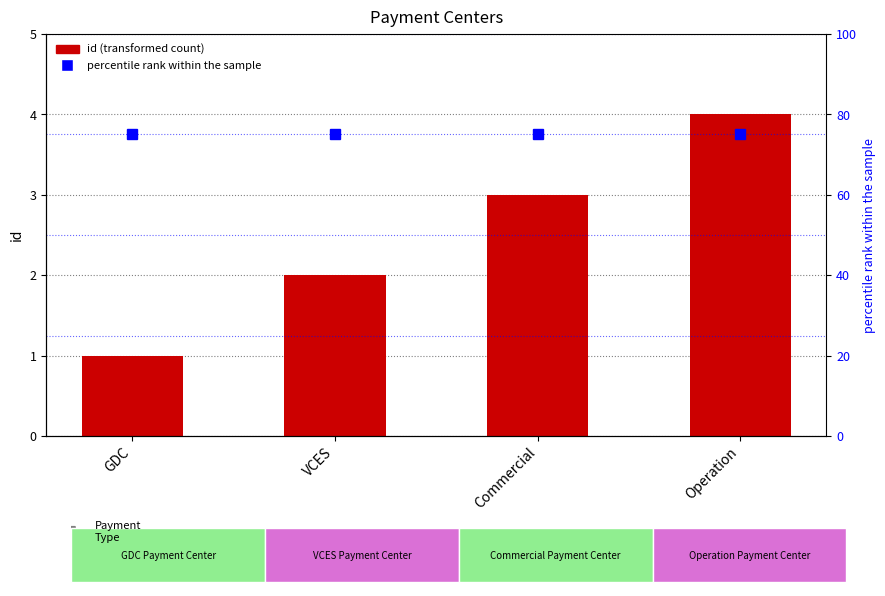

Between GDC and Operation, which series saw the biggest shift?

id